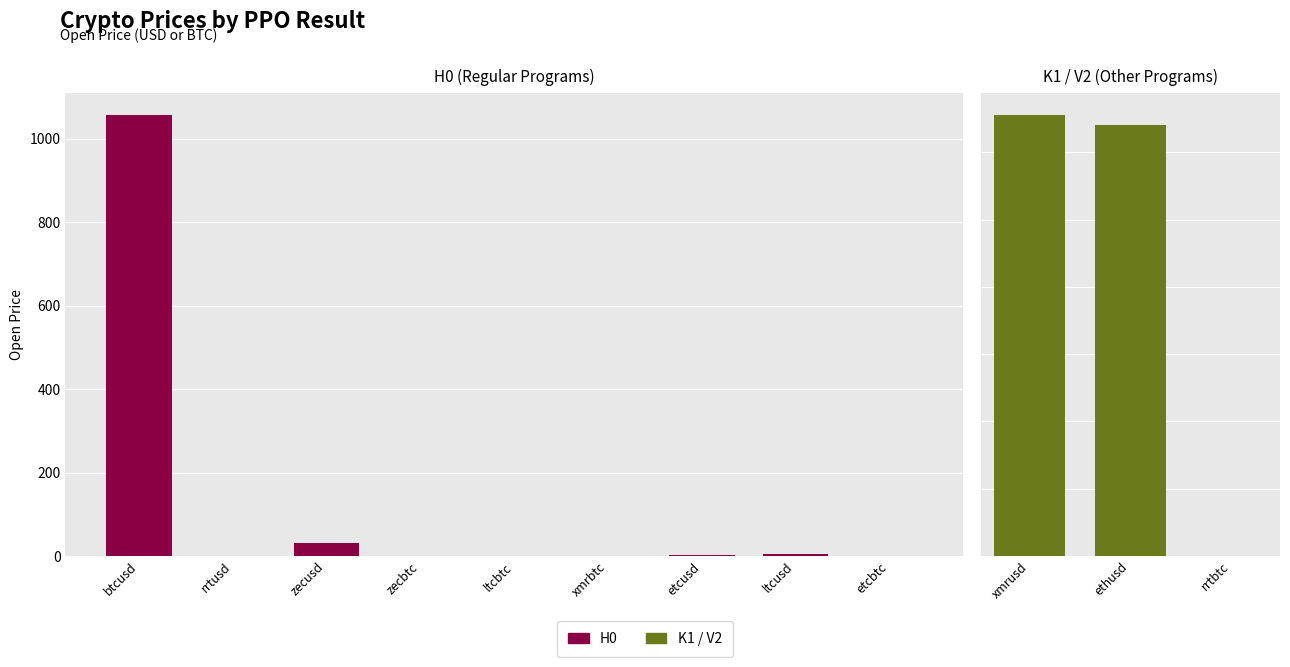

True or false: close has a value of 7.8 at zecusd.

False